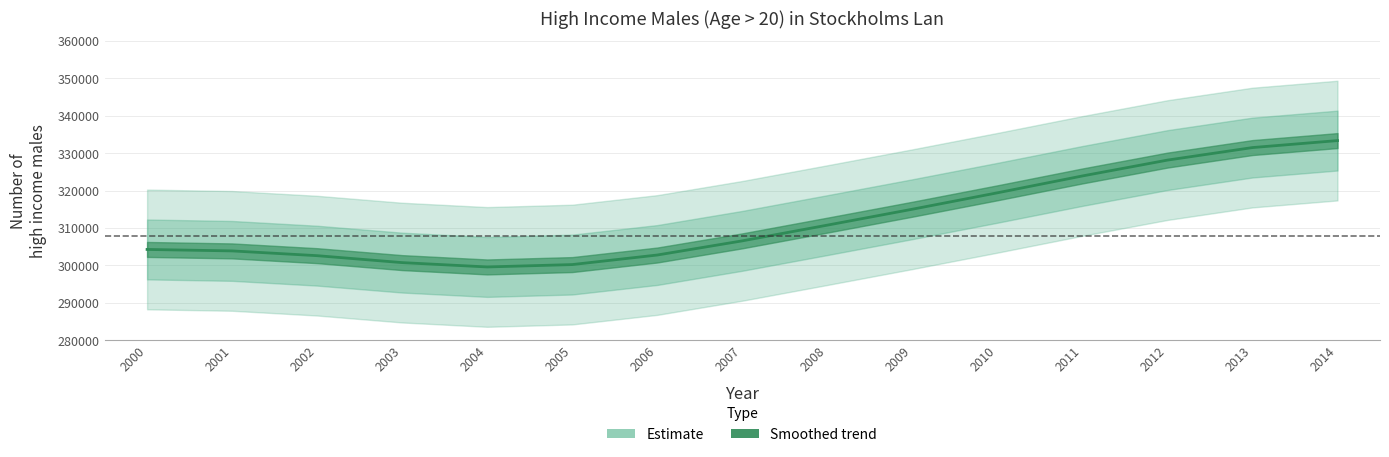

What is the value of the 15th point from the left?

333360.1